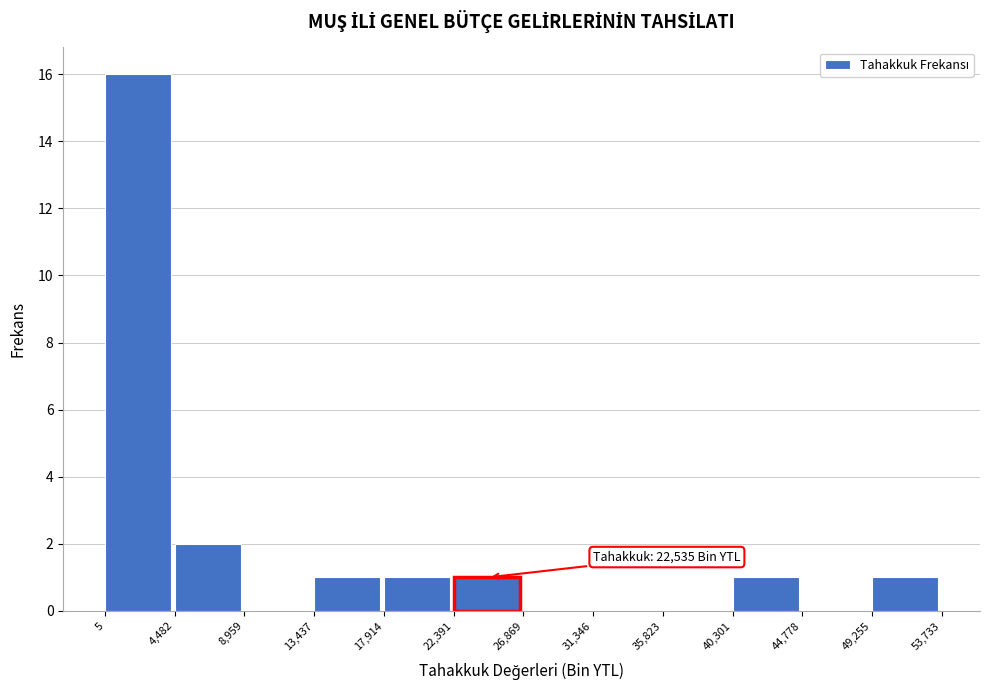

Which range on the x-axis has the tallest bar?

5 to 4,482